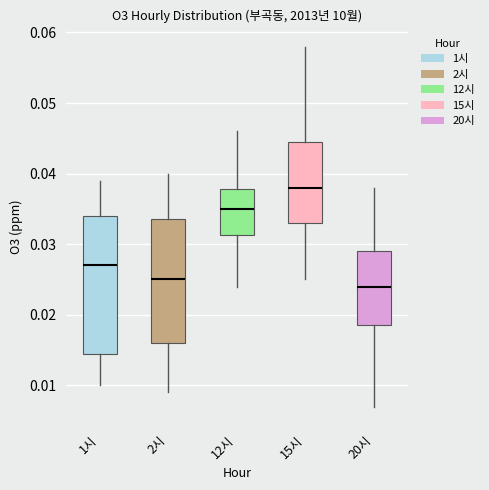

Comparing the boxes themselves (not the whiskers), which one is the tallest?

1시